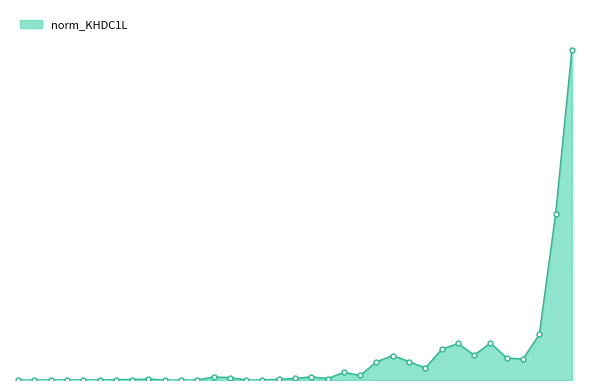

Where is the first local maximum?

01-0042